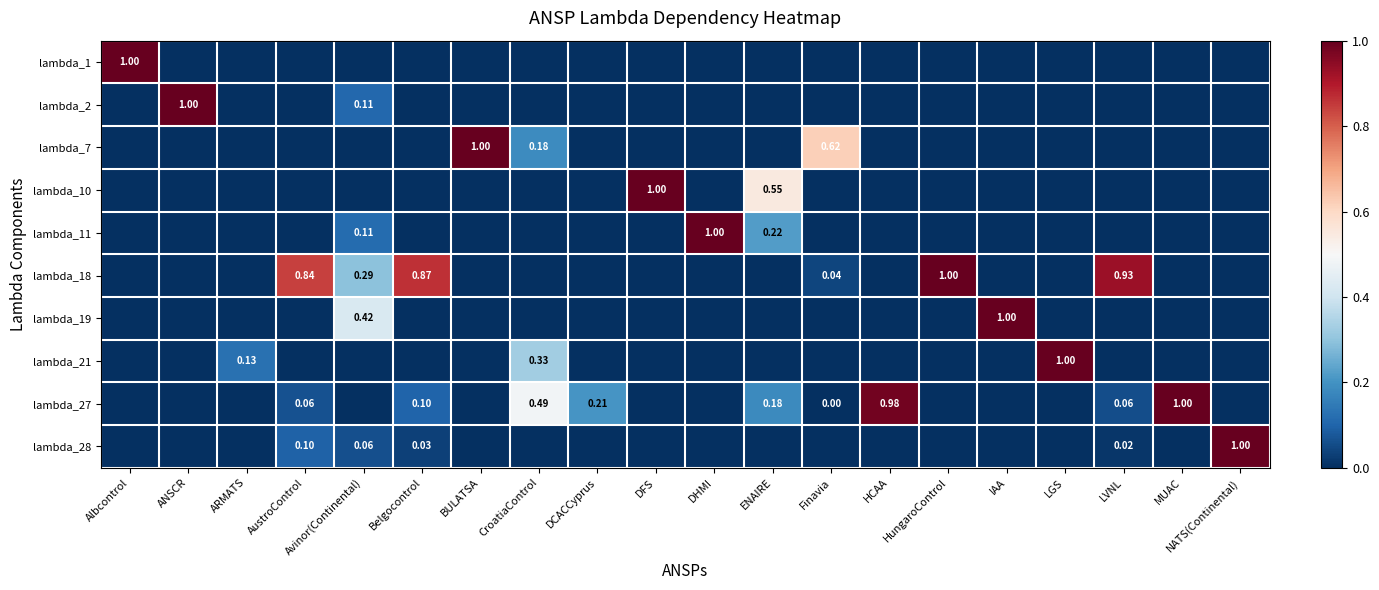

What is the greatest value displayed?

1.0